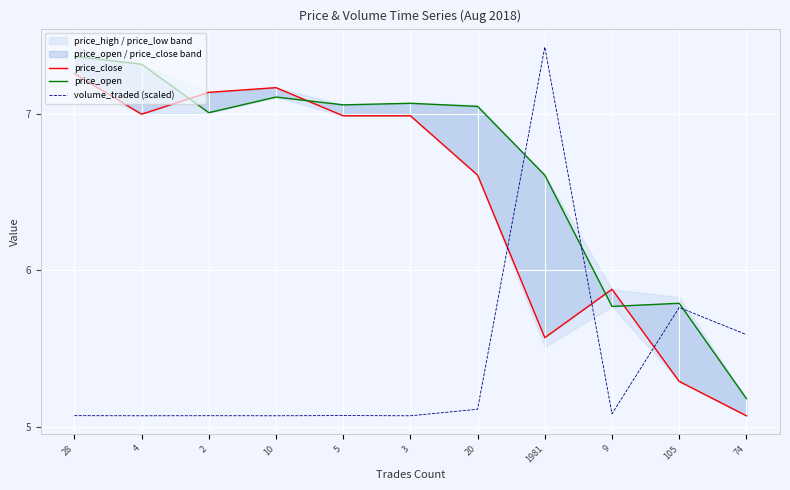

What is the difference between the price_close values at 9 and 10?

1.3